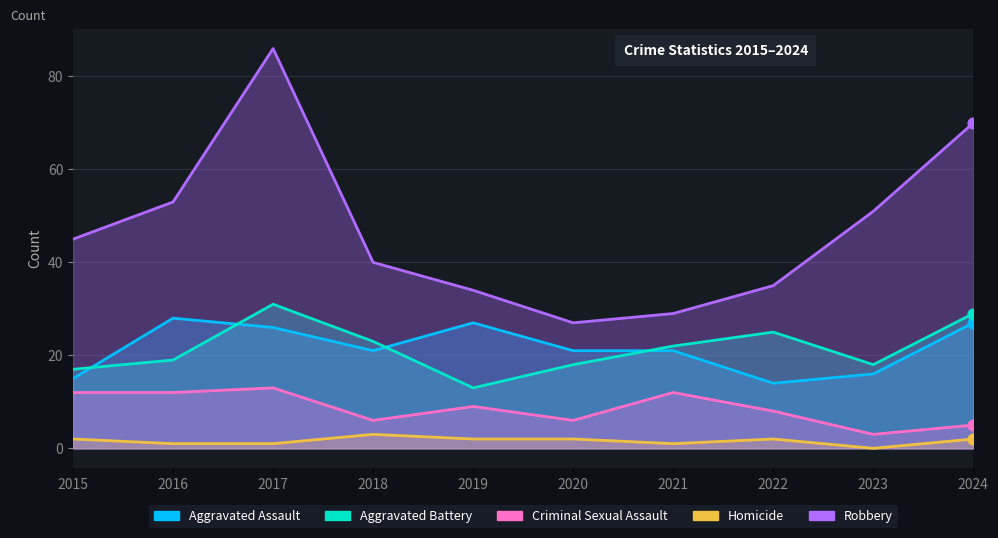

Which series has the widest spread of Y values?

Robbery